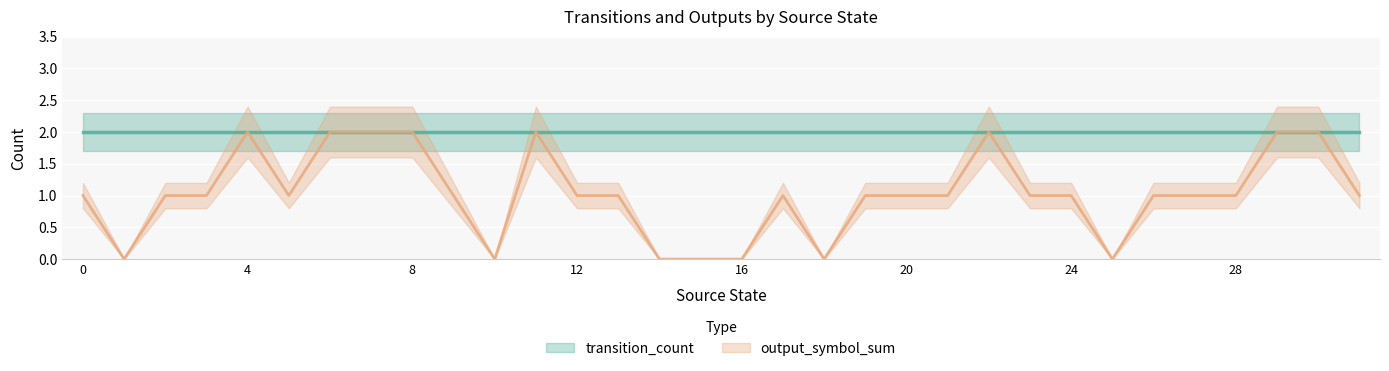

What is the sum of the values at 8 and 15?

2